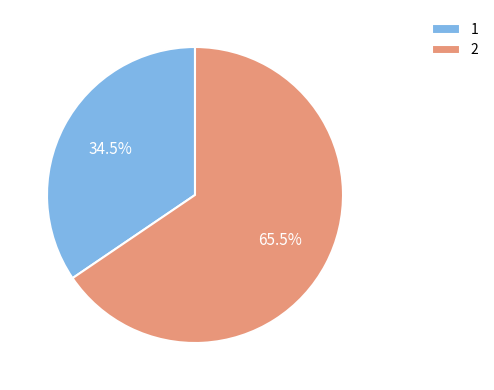

Which slice is the smallest?

1